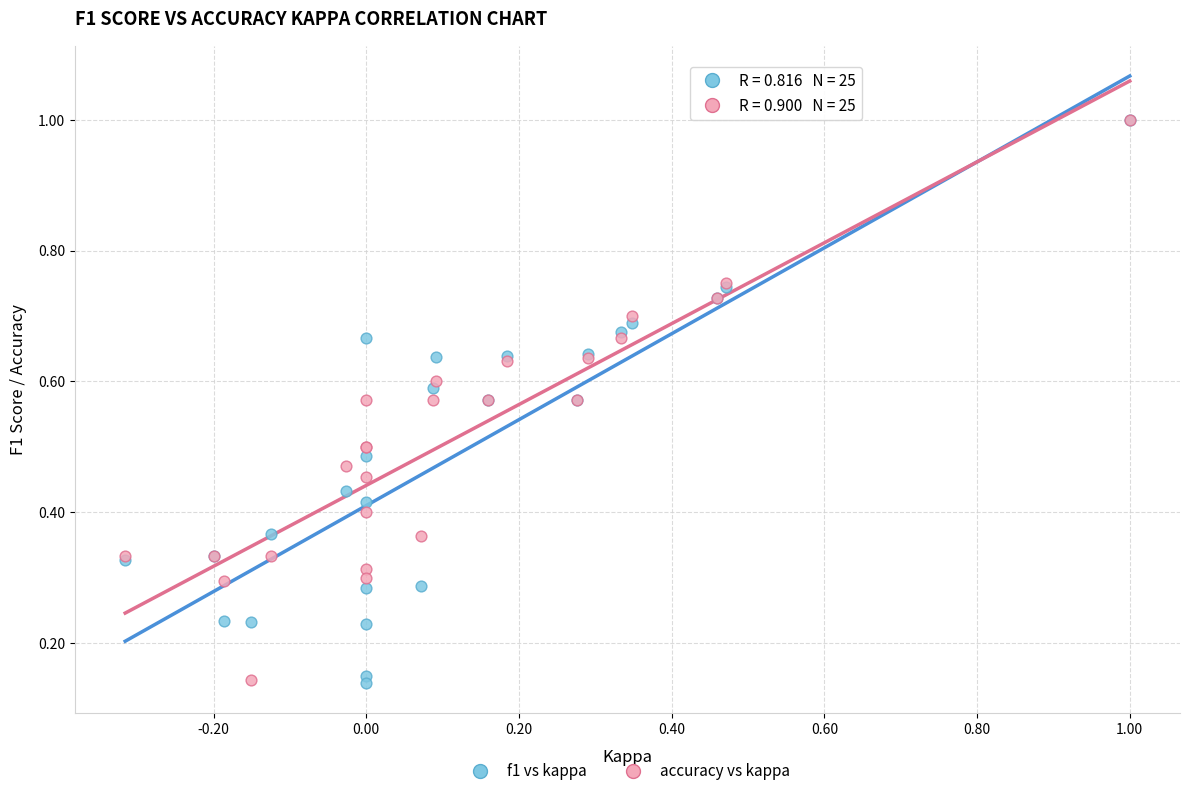

What are all the series names shown in the legend?

f1 vs kappa, accuracy vs kappa